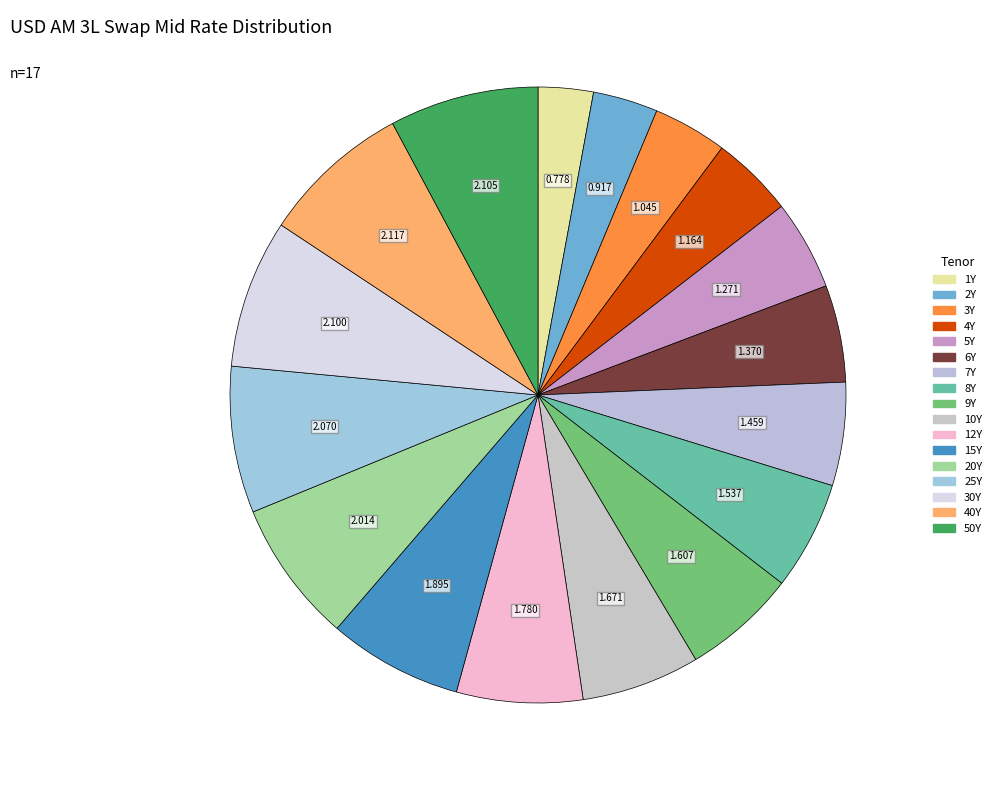

Does any single category account for the majority?

No